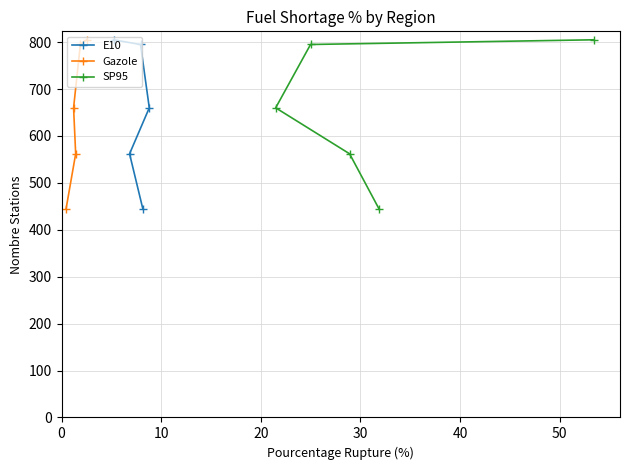

What is the value of the E10 point at the 2nd from the left?

562